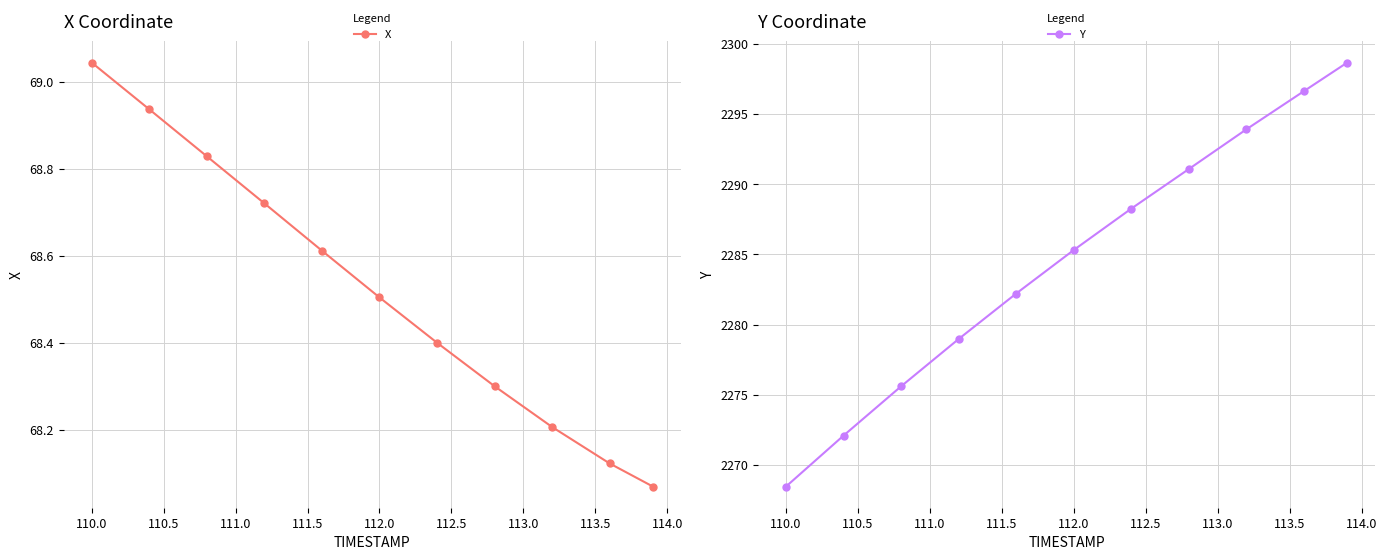

What is the greatest value displayed?

2298.7